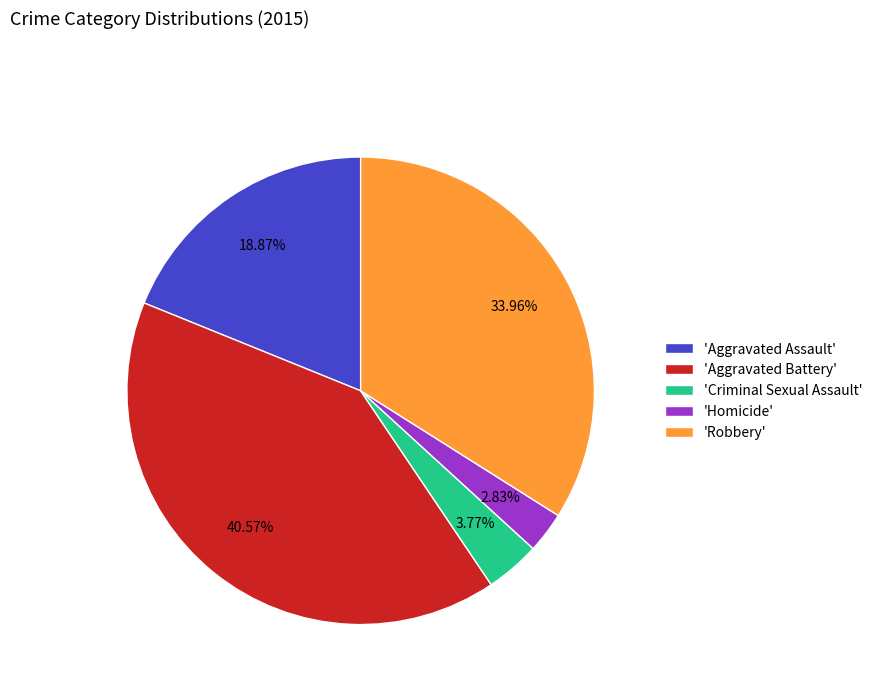

Combined, do 'Homicide' and 'Robbery' account for over 50%?

No